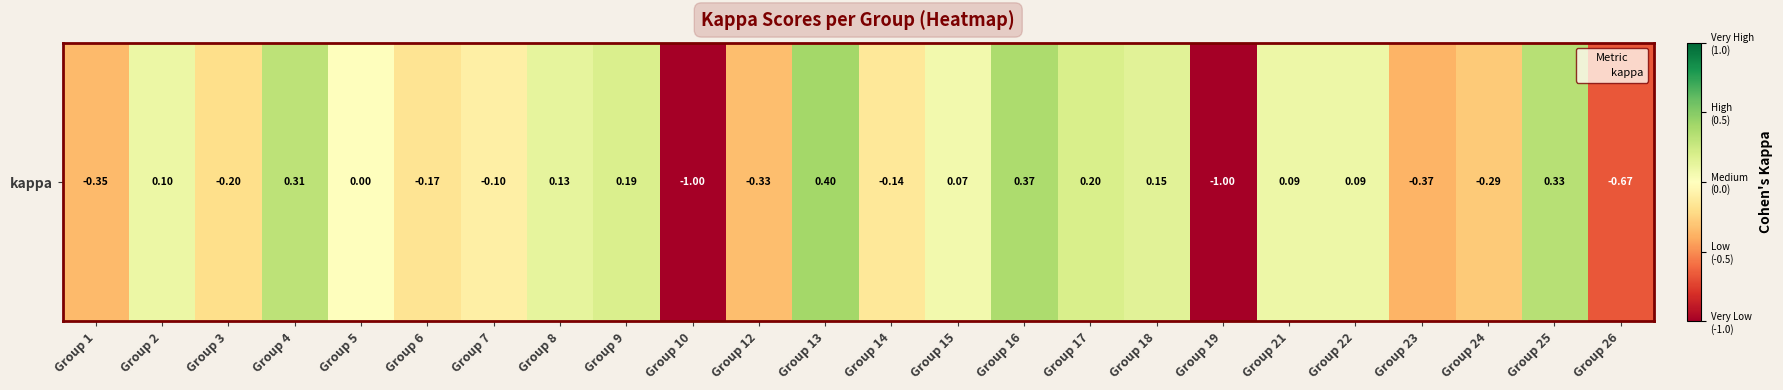

List the labels in order of value, largest first.

Group 13, Group 16, Group 25, Group 4, Group 17, Group 9, Group 18, Group 8, Group 2, Group 21, Group 22, Group 15, Group 5, Group 7, Group 14, Group 6, Group 3, Group 24, Group 12, Group 1, Group 23, Group 26, Group 10, Group 19